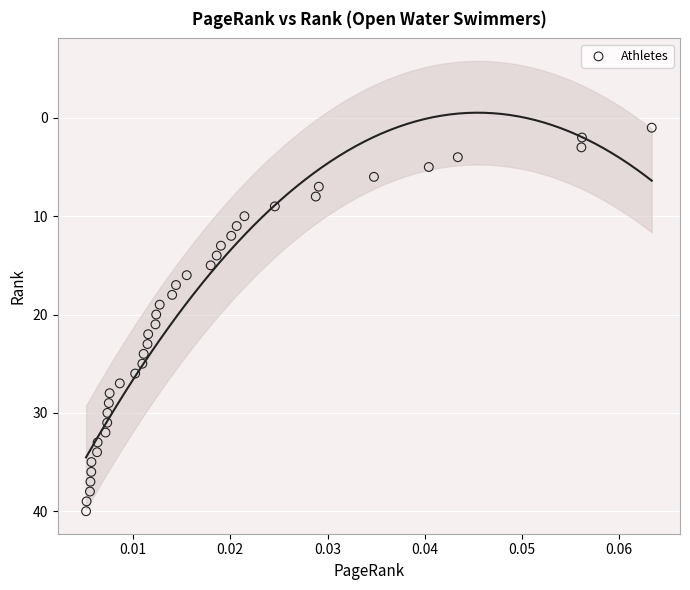

What is the range of Y values (max minus min)?

39